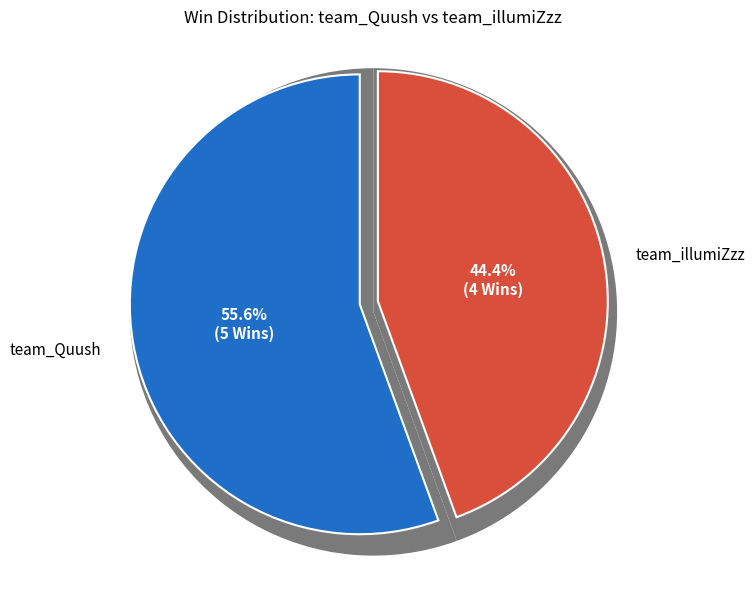

How many segments does this pie chart have?

2